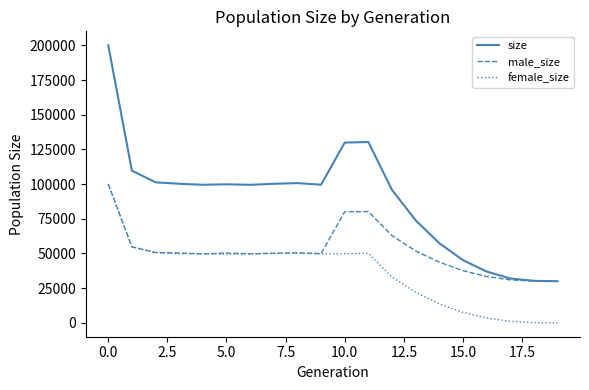

What is the highest value of the male_size series?

100154